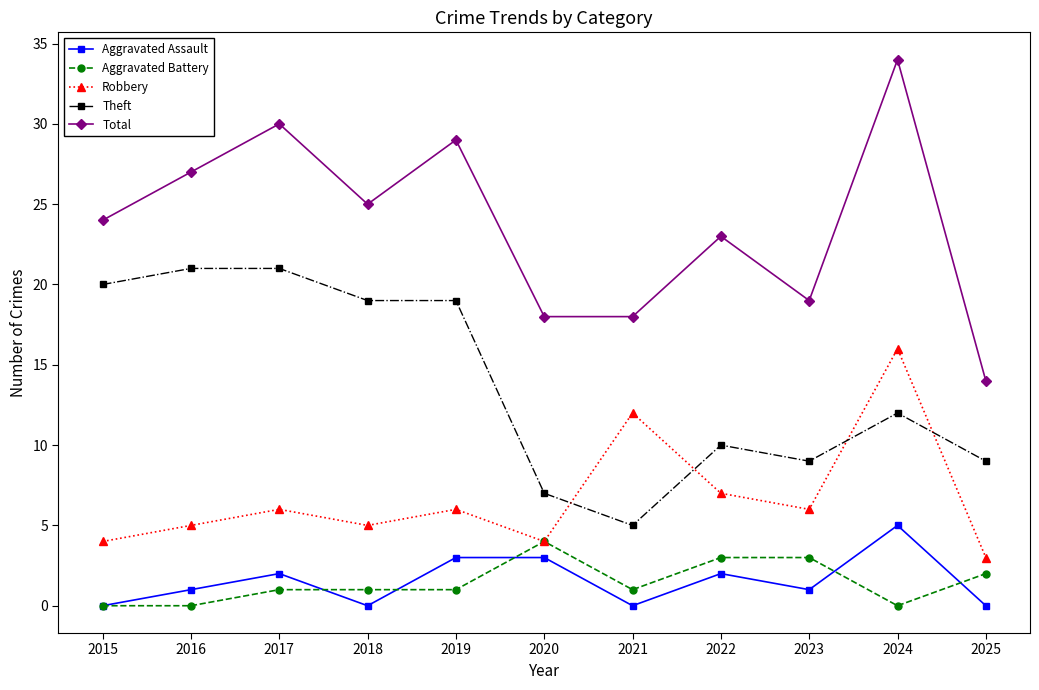

Which series changed the most between 2019 and 2024?

Robbery